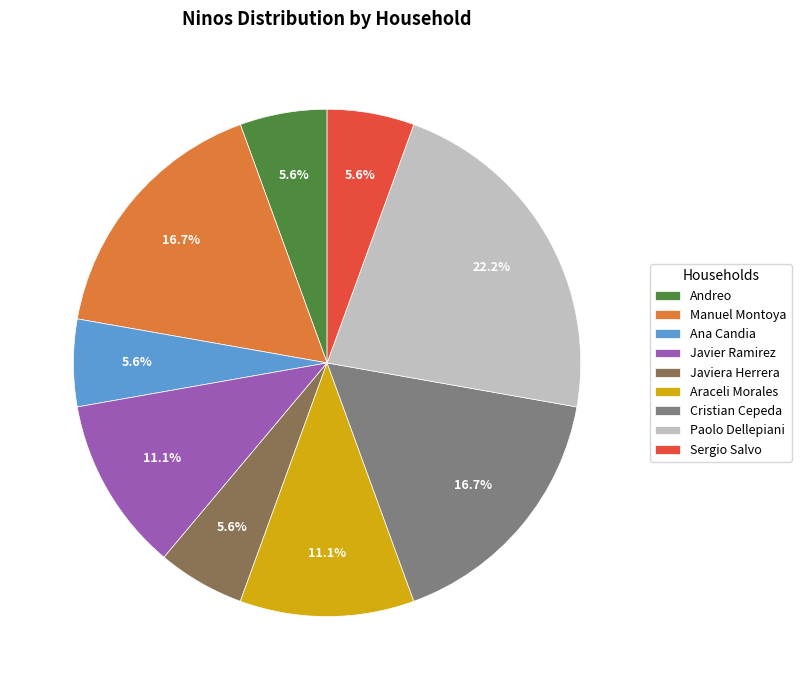

How many segments does this pie chart have?

9